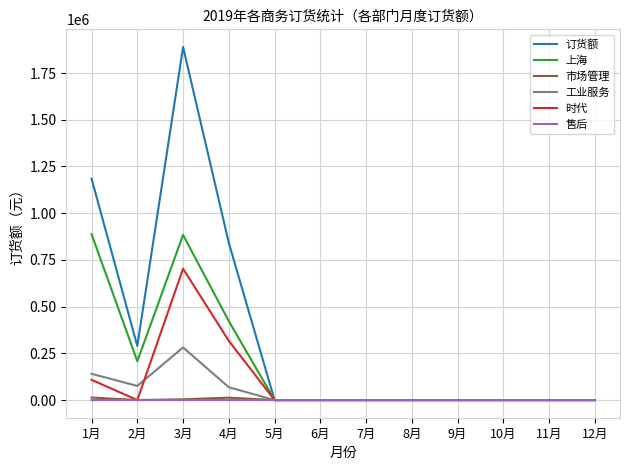

What is the highest value of the 上海 series?

888021.6